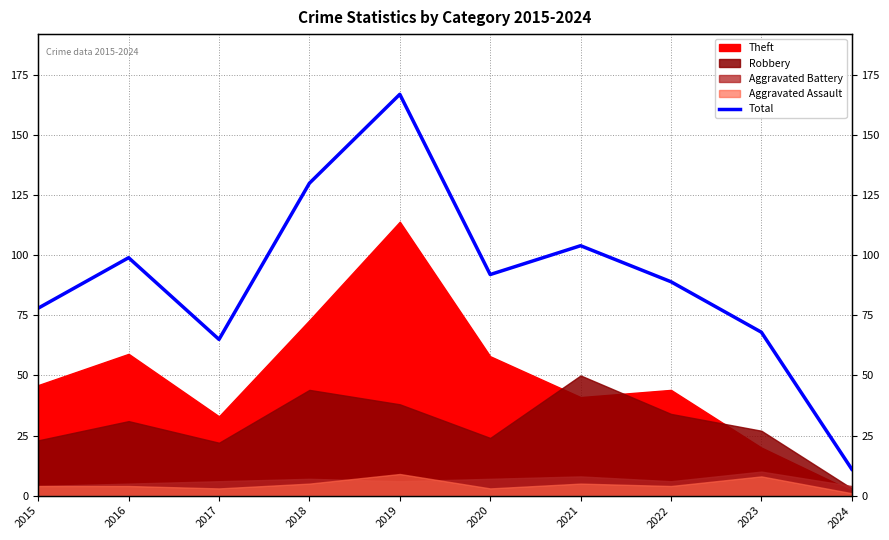

Reading right to left, extract all data points from this chart.

11	68	89	104	92	167	130	65	99	78